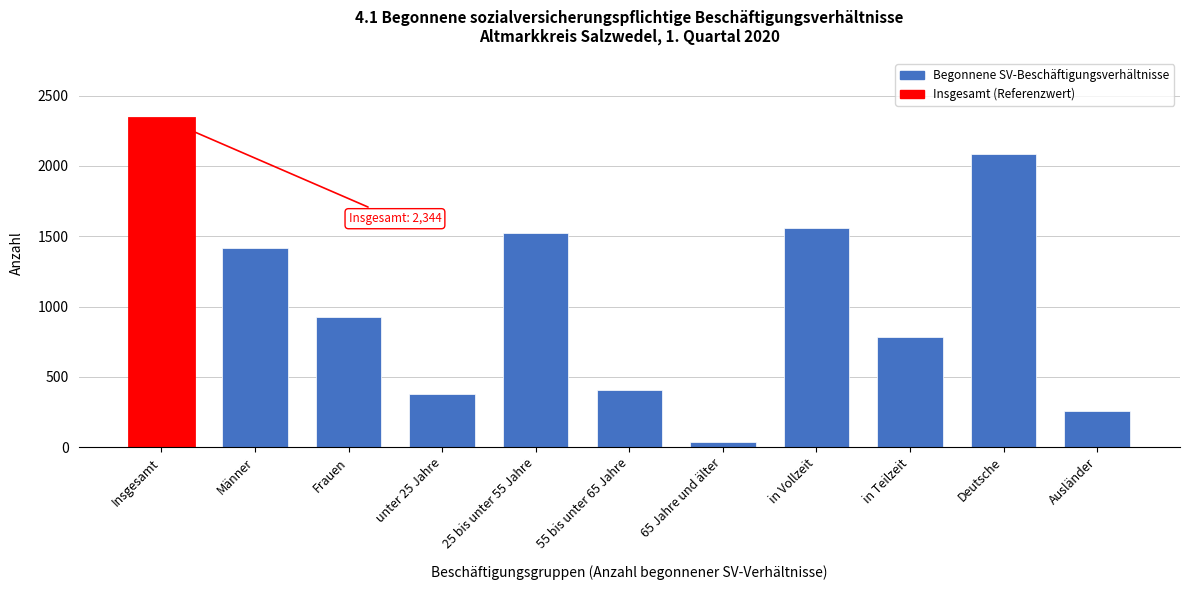

Reading right to left, extract all data points from this chart.

256	2088	784	1560	38	406	1523	377	926	1418	2344